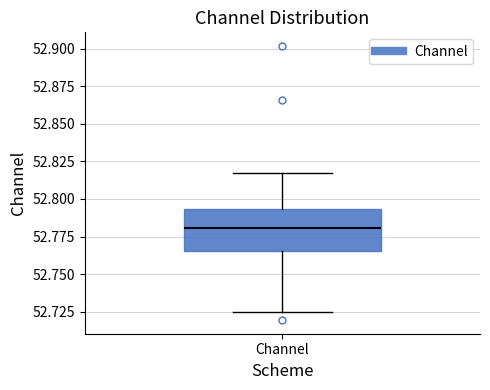

Where is the lower edge of the box for Channel on the y-axis? The values are not printed on the chart, so give them approximately, as read against the axis.

52.765